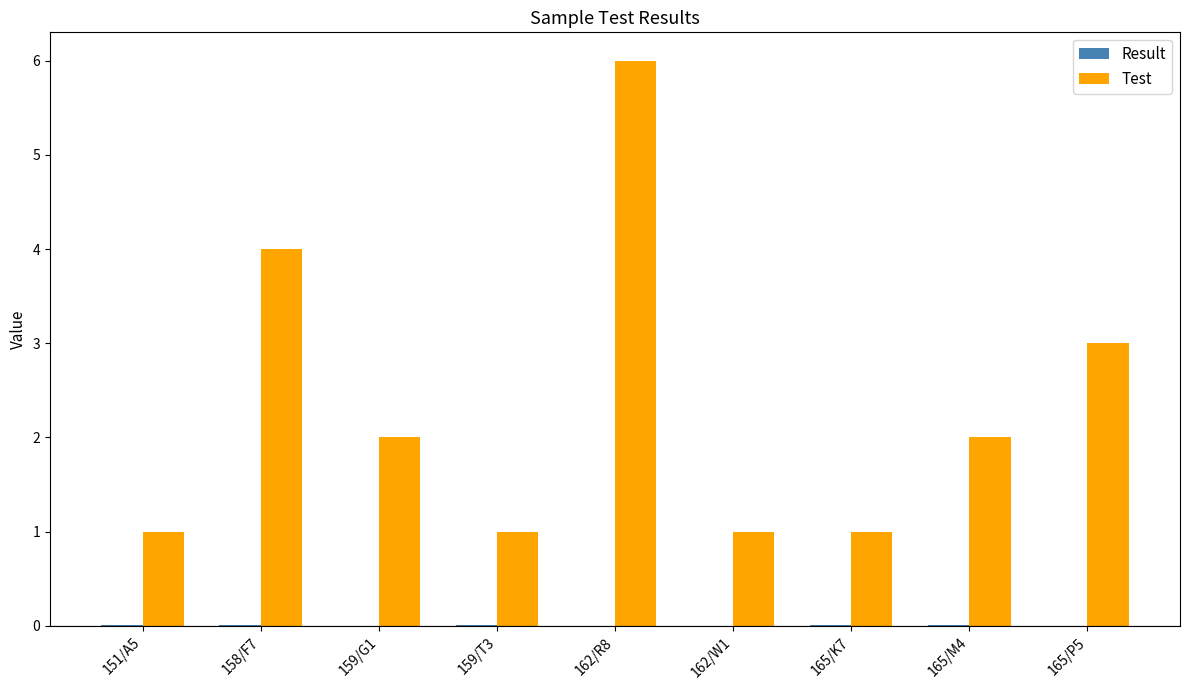

Which series has the largest total across all categories?

Test